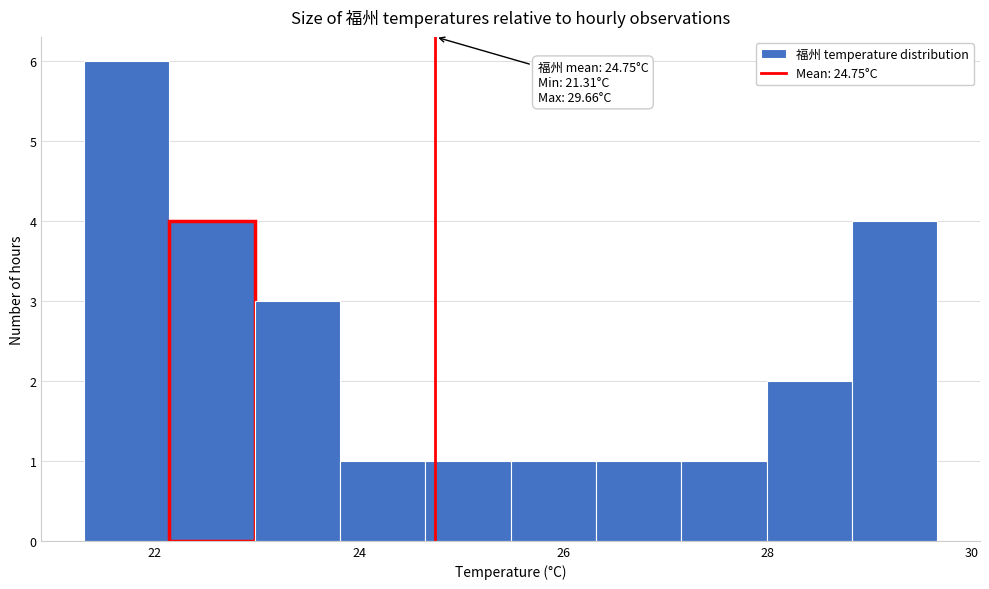

Over which range of the x-axis is the bar tallest?

21.4 to 22.2